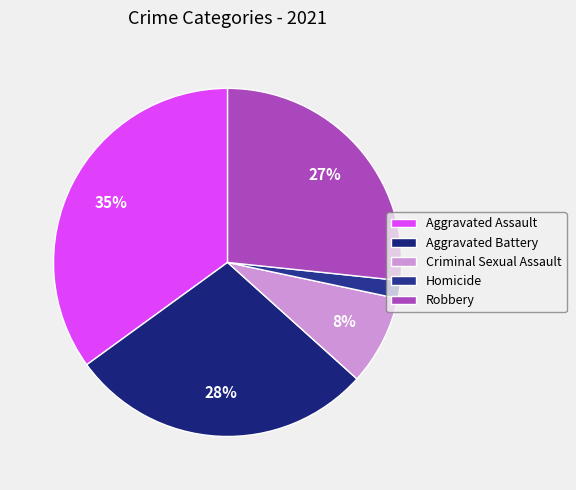

To the nearest percent, what is the difference between the Aggravated Assault and Criminal Sexual Assault slice percentages?

27%